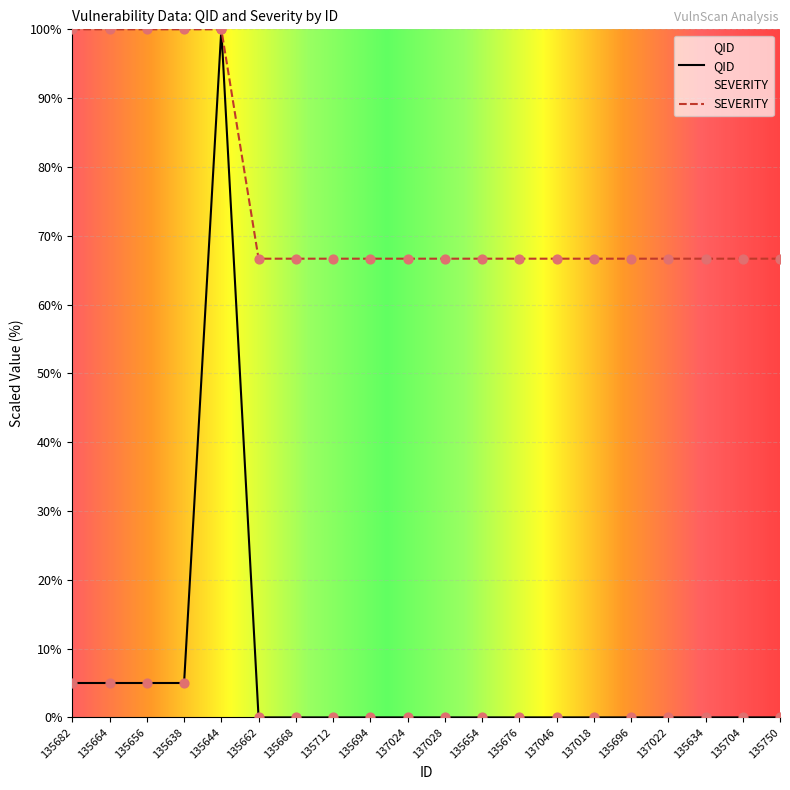

Which series reaches the minimum Y coordinate?

QID